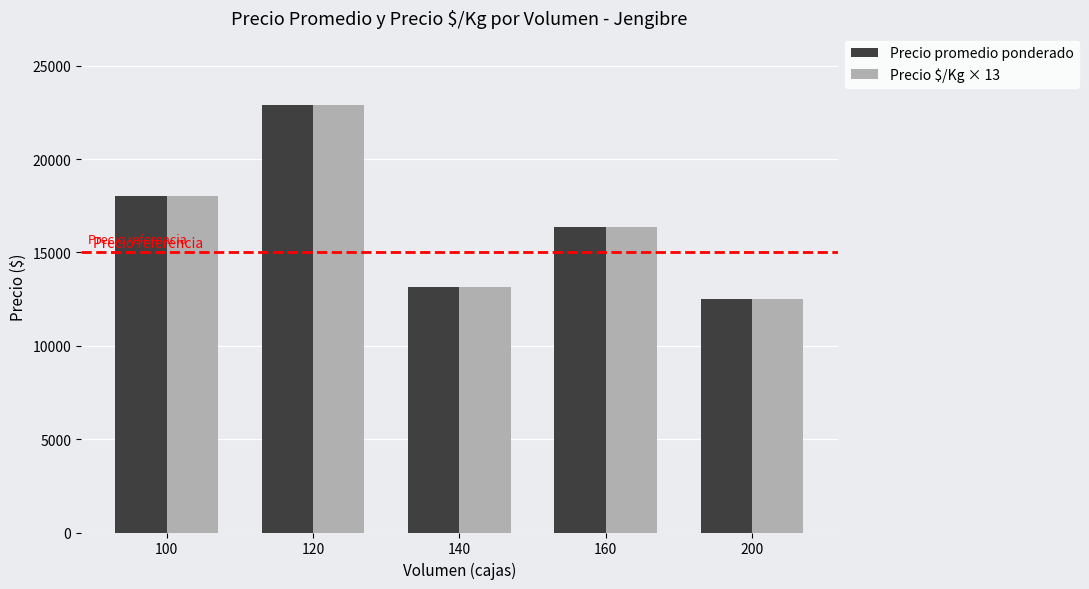

Reading right to left, extract all data points from this chart.

Precio promedio ponderado: 12500	16375	13125	22904	18000
Precio $/Kg × 13: 12506	16367	13130	22893	18005